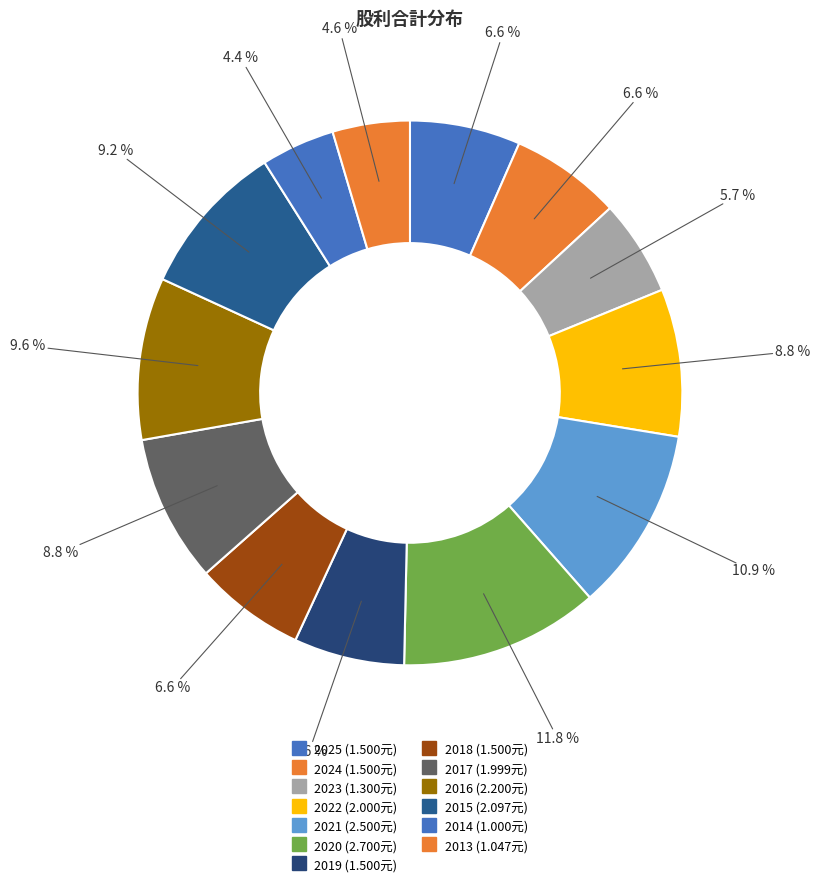

How many segments does this pie chart have?

13